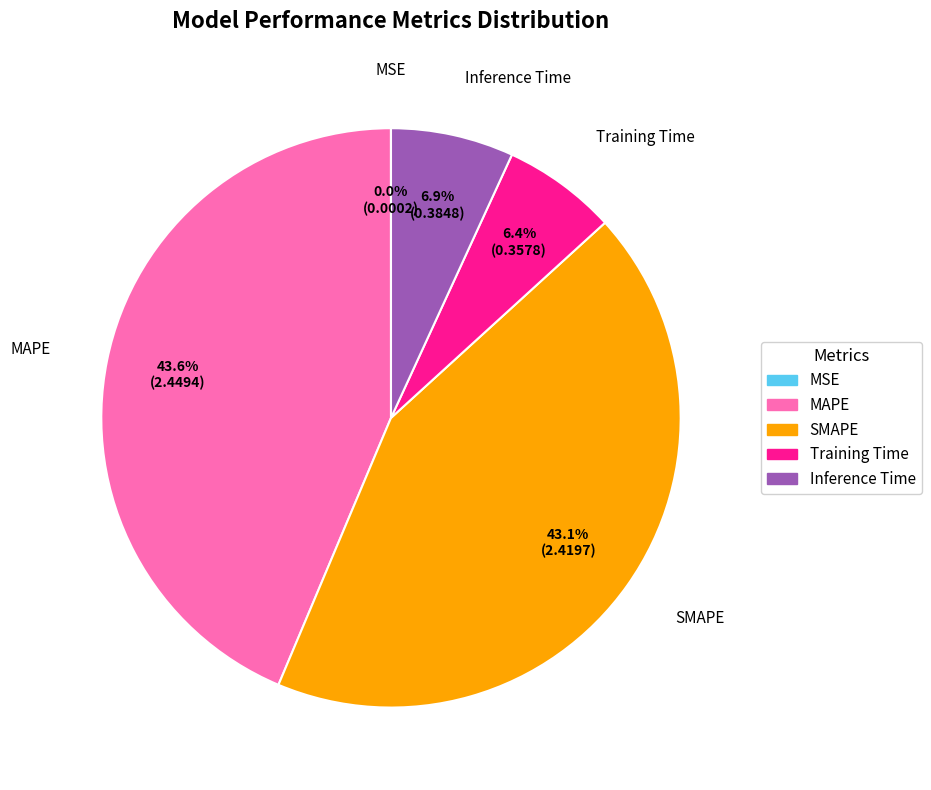

To the nearest percent, what is the difference between the largest and smallest slice percentages?

44%